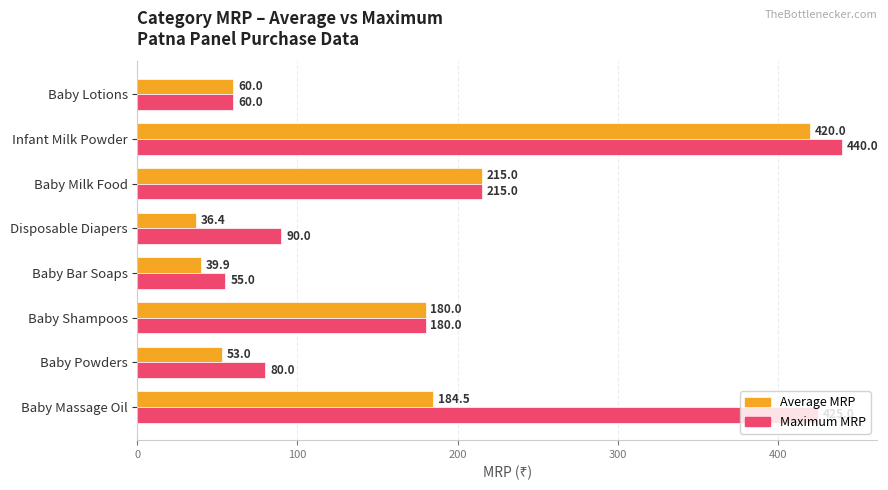

What is the difference between the highest and lowest values at Baby Powders?

27.0